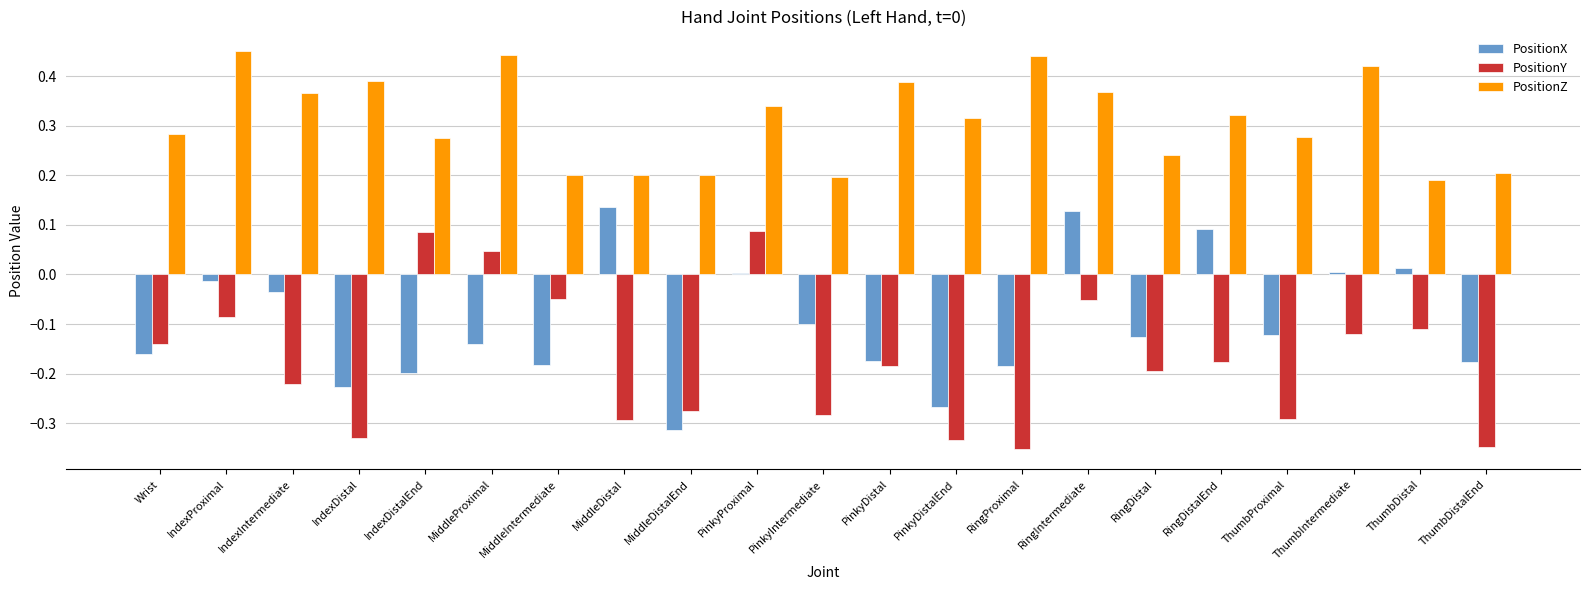

What is the sum of the PositionY values at RingDistalEnd and PinkyDistalEnd?

-0.5